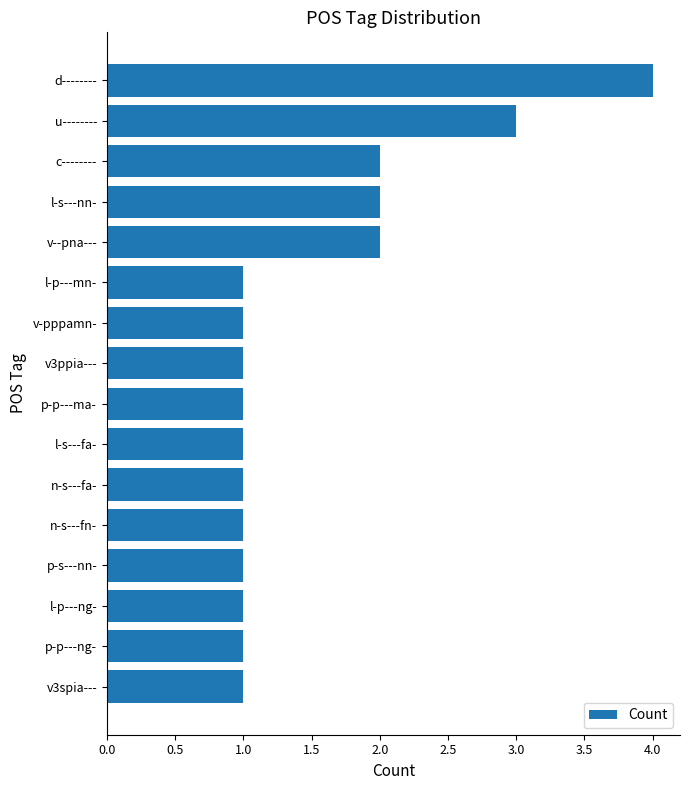

What position from the top is l-p---ng-?

14